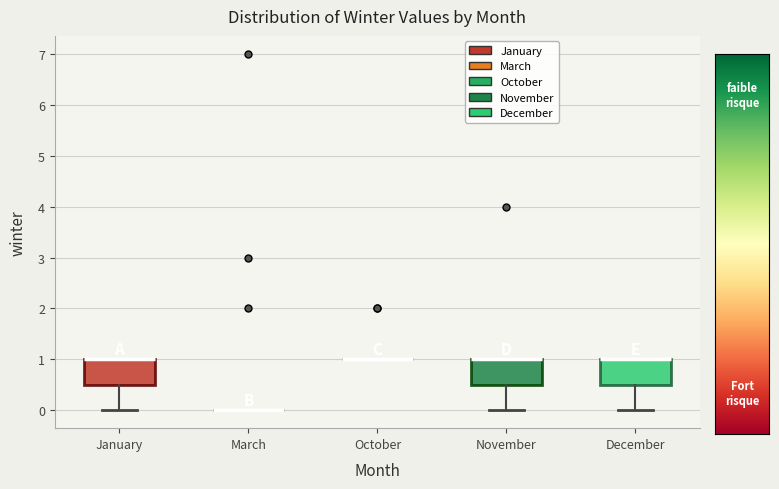

Reading left to right, read every box against the y-axis: the position of its median line, the range the box covers, and the ends of its whiskers. The values are not printed on the chart, so give them approximately, as read against the axis.

January: median 1.0 (drawn on the box's upper edge), box 0.5 to 1.0, whiskers 0.0 to 1.0
March: box collapsed to a line at 0.0, whiskers 0.0 to 0.0
October: box collapsed to a line at 1.0, whiskers 1.0 to 1.0
November: median 1.0 (drawn on the box's upper edge), box 0.5 to 1.0, whiskers 0.0 to 1.0
December: median 1.0 (drawn on the box's upper edge), box 0.5 to 1.0, whiskers 0.0 to 1.0